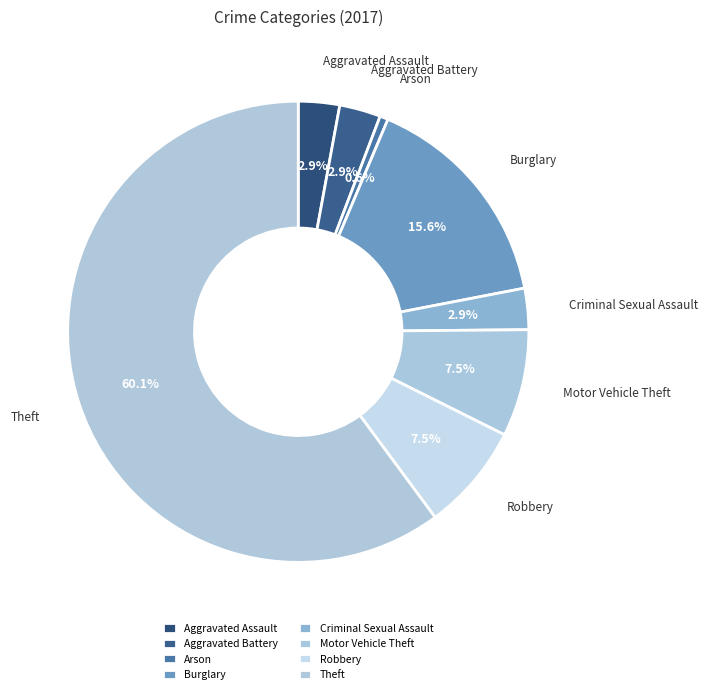

Which category accounts for the majority?

Theft